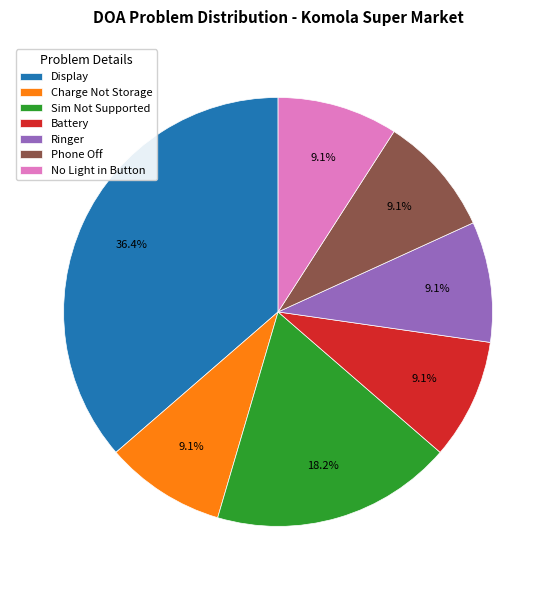

To the nearest percent, what is the average slice percentage?

14%